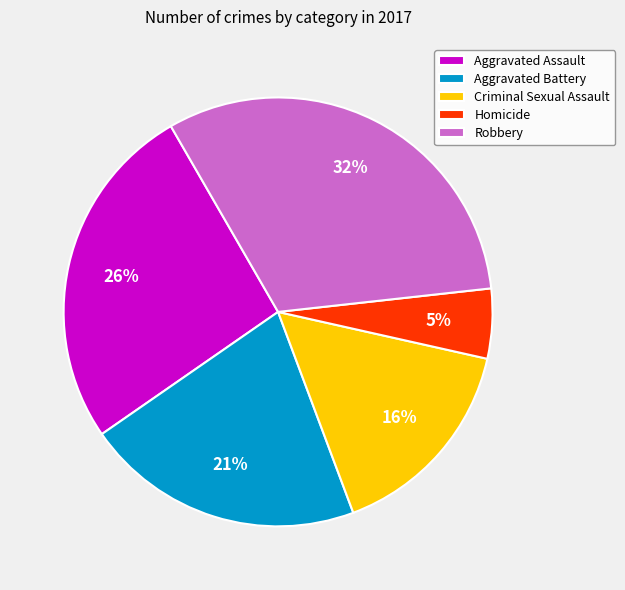

True or false: Criminal Sexual Assault accounts for 16% of the total.

True